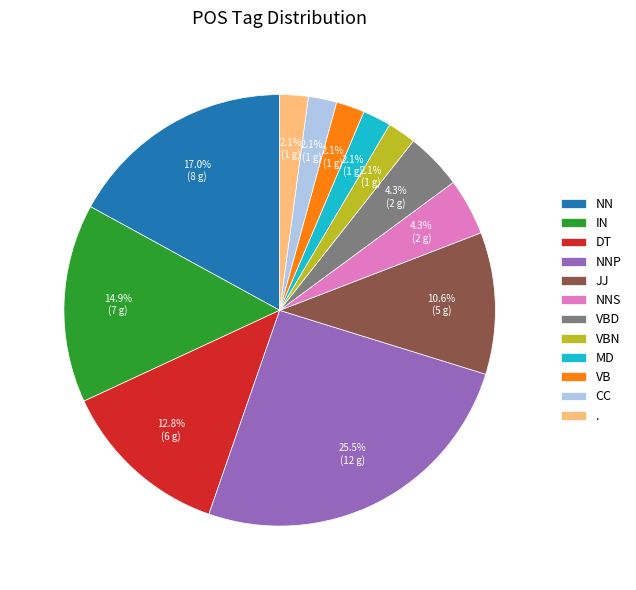

How many slices are in this pie chart?

12